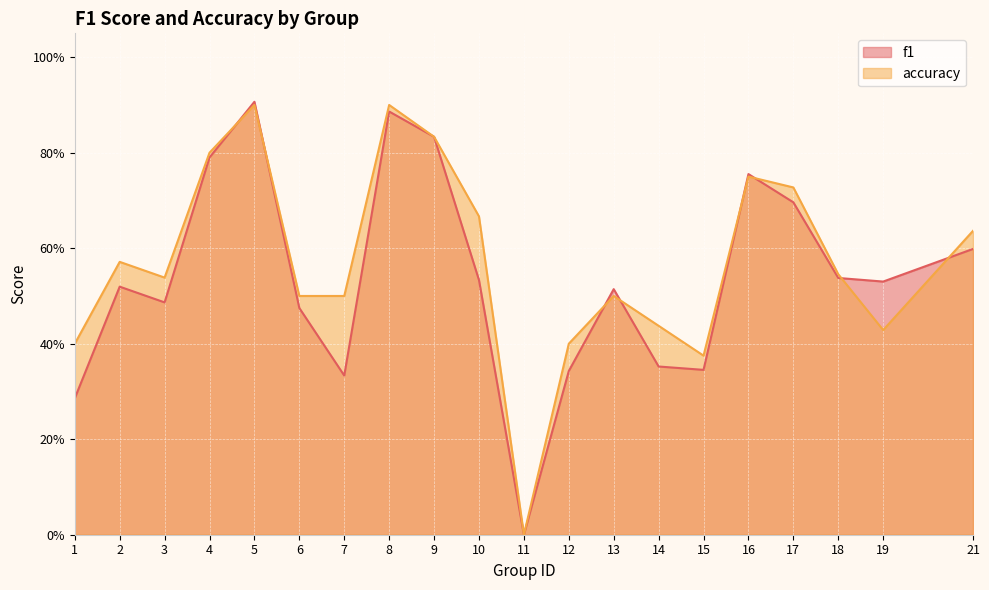

What is the total value across all series at 14?

0.8